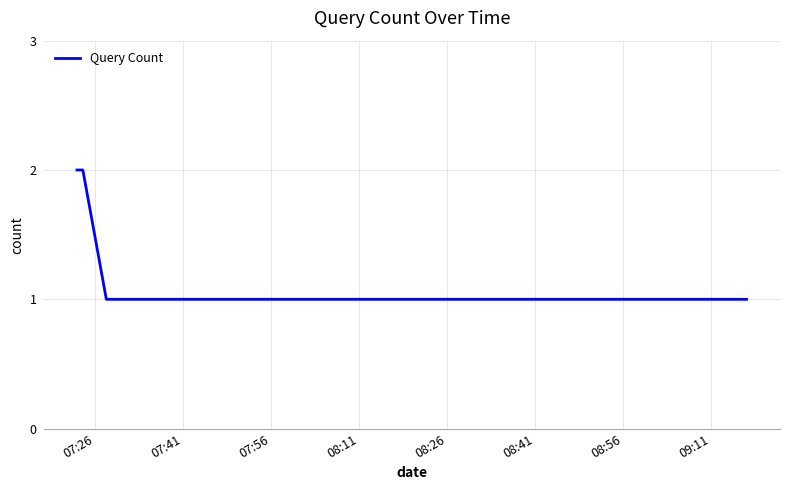

What is the sum of all values?

7